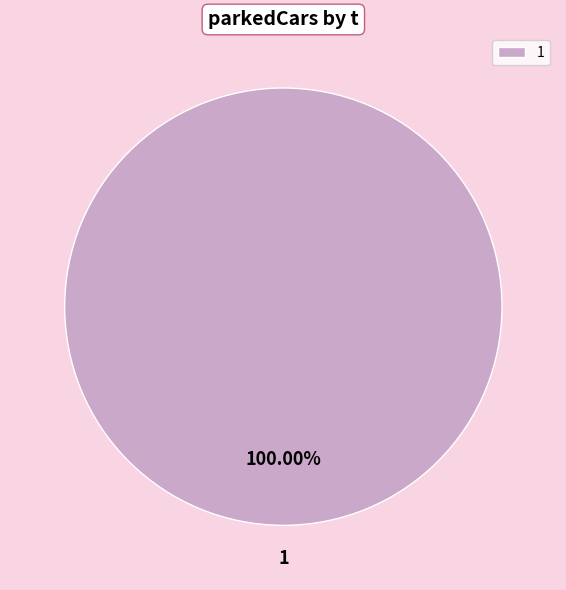

How many slices are in this pie chart?

1